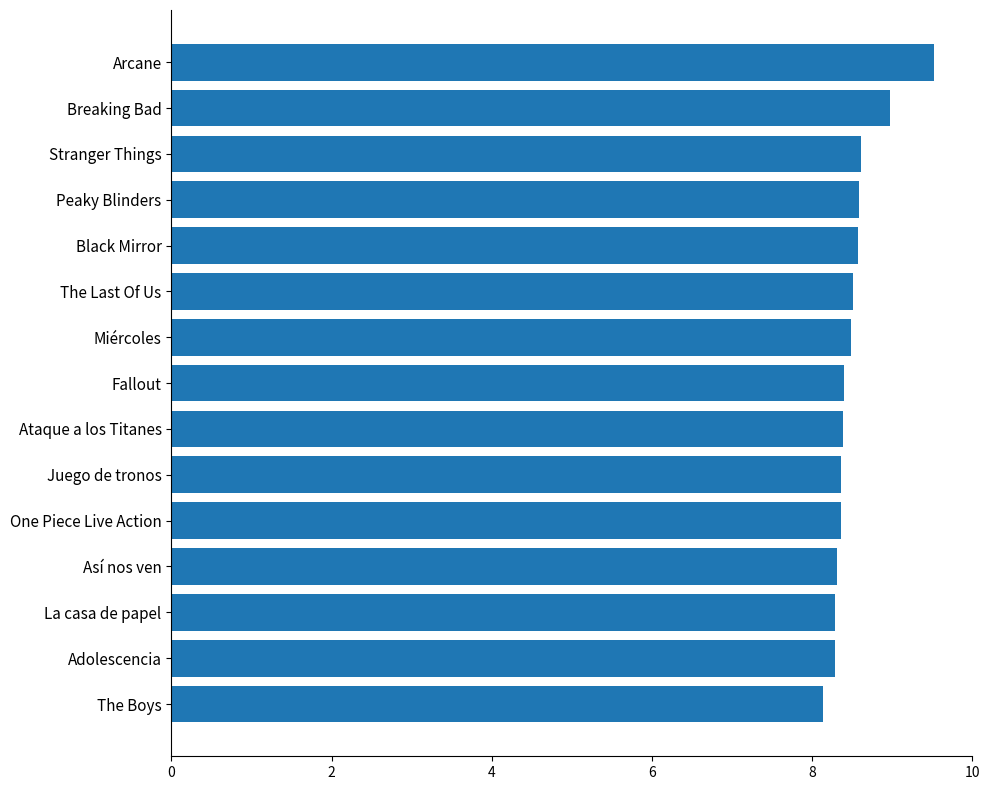

Reading top to bottom, extract all data points from this chart.

Arcane=9.5	Breaking Bad=9.0	Stranger Things=8.6	Peaky Blinders=8.6	Black Mirror=8.6	The Last Of Us=8.5	Miércoles=8.5	Fallout=8.4	Ataque a los Titanes=8.4	Juego de tronos=8.4	One Piece Live Action=8.4	Así nos ven=8.3	La casa de papel=8.3	Adolescencia=8.3	The Boys=8.1